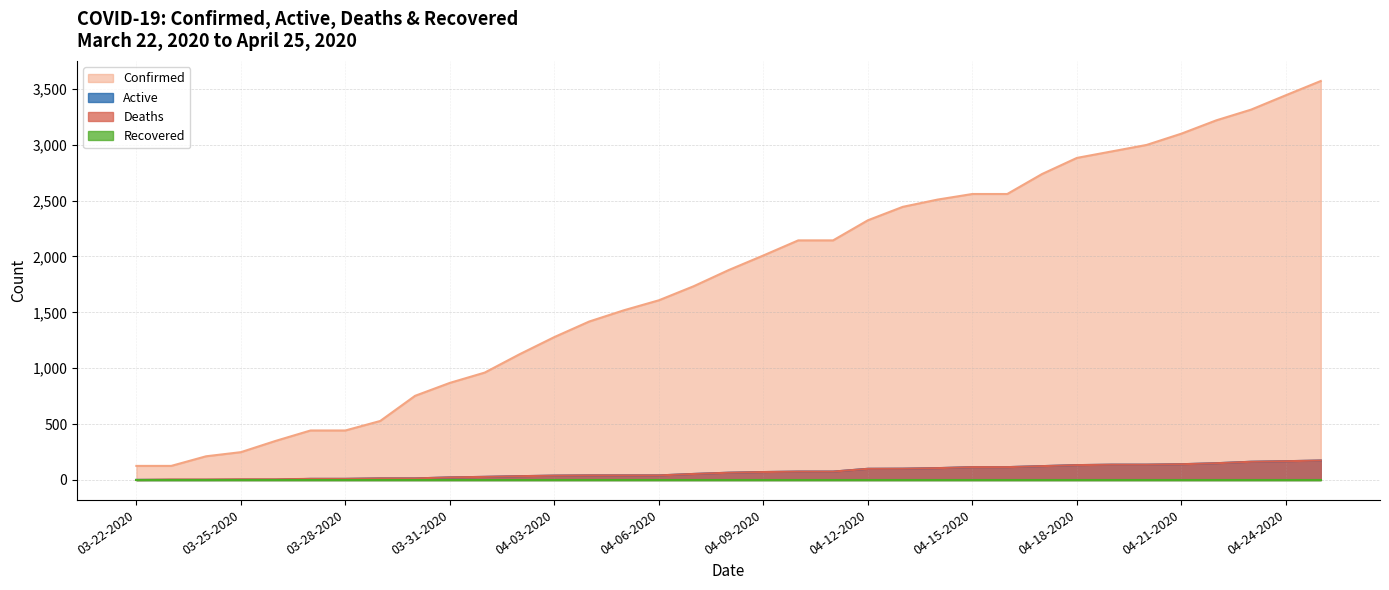

At which category is the sum across all series the highest?

04-25-2020